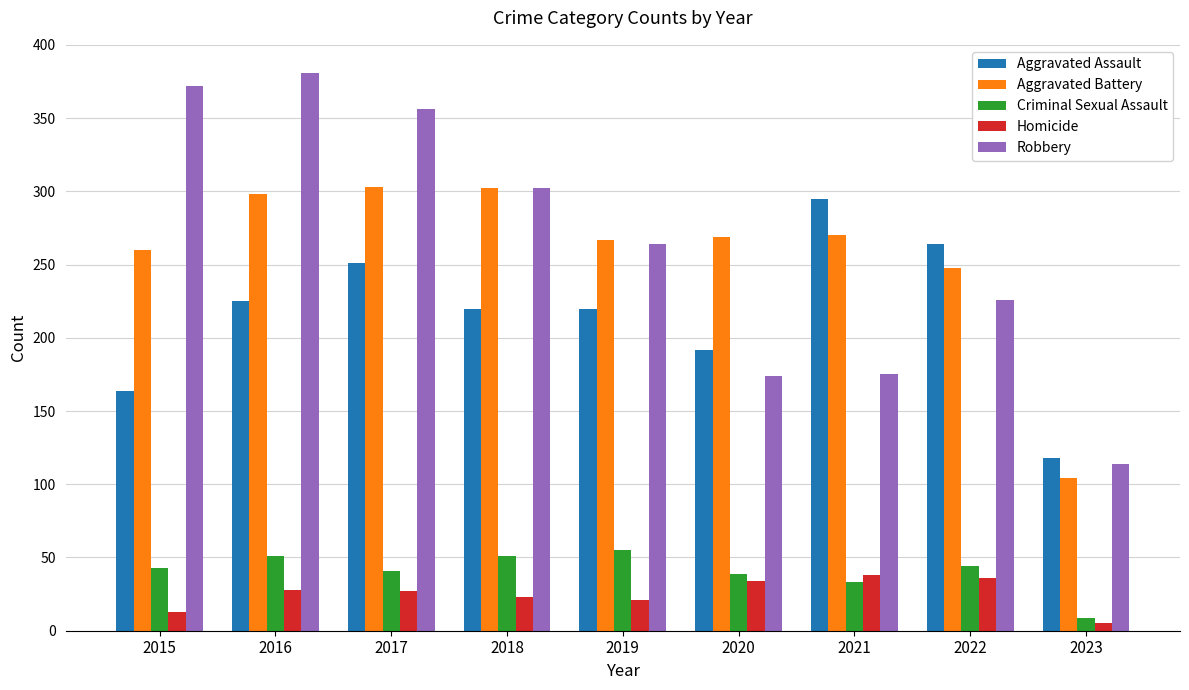

Which category has the lowest value across all series?

2023